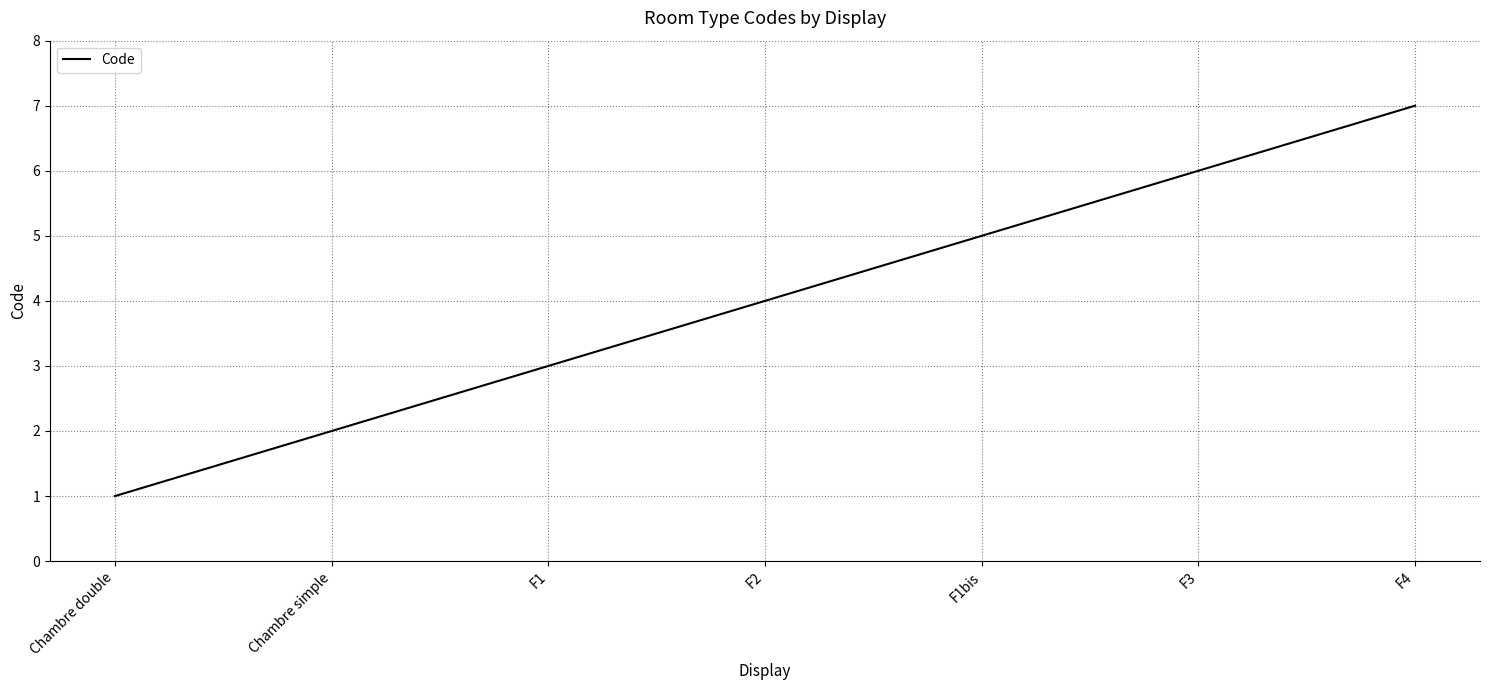

Does the chart have visible grid lines?

Yes